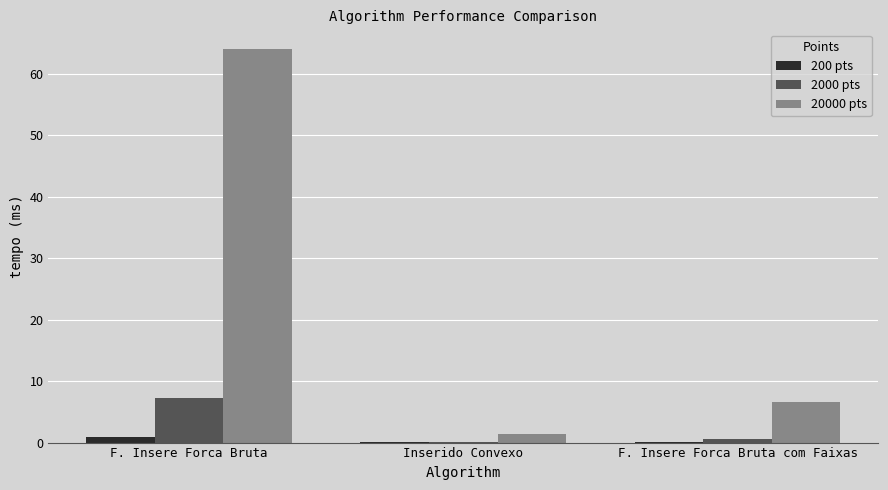

At which category does the chart reach its peak across all series?

F. Insere Forca Bruta